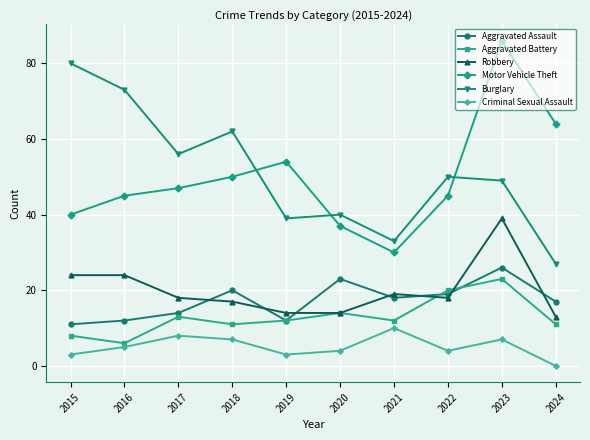

Count the number of data series in this chart.

6